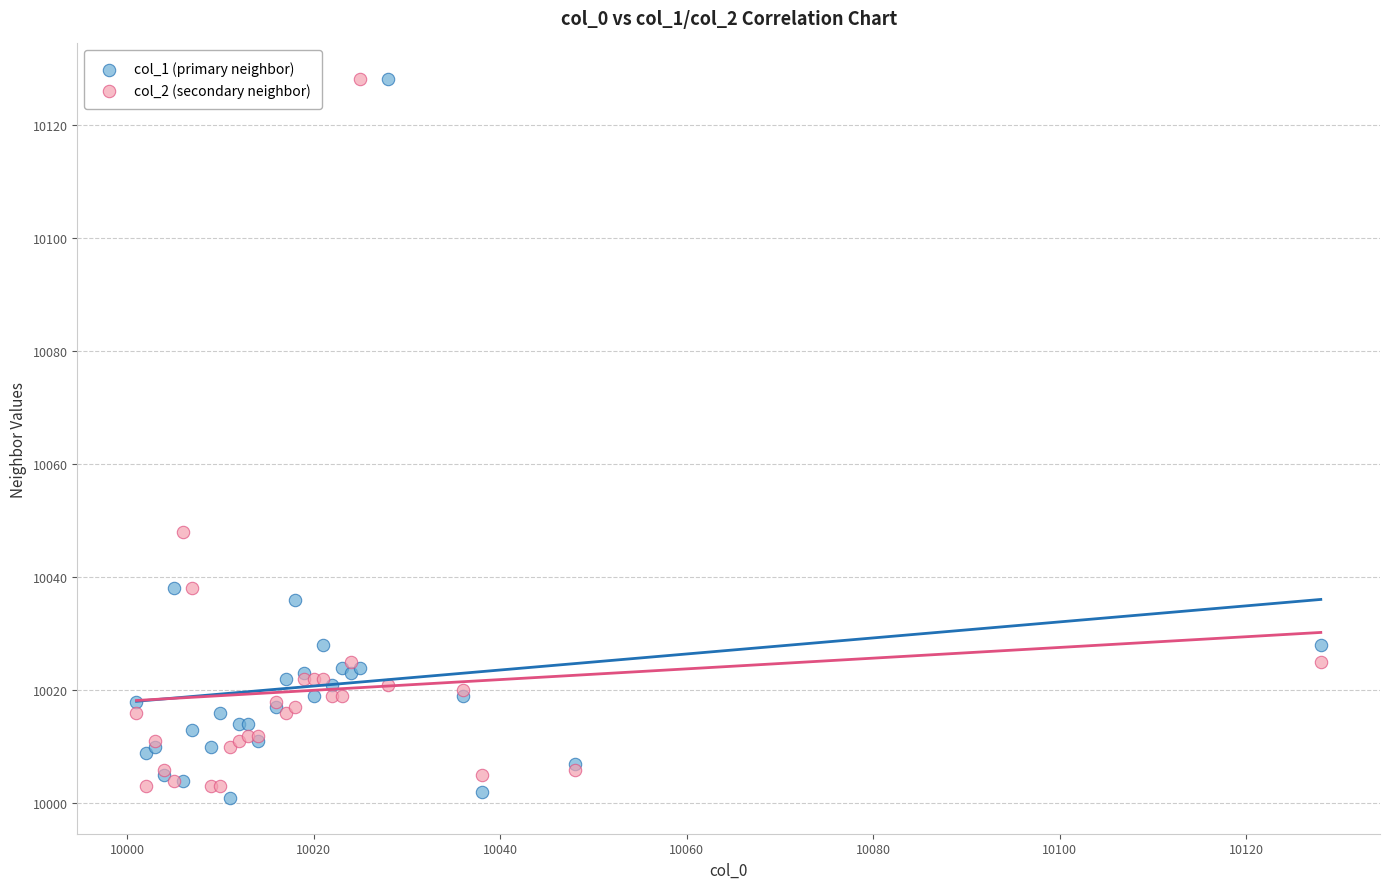

Across all series, what Y value is closest to 10064?

10048